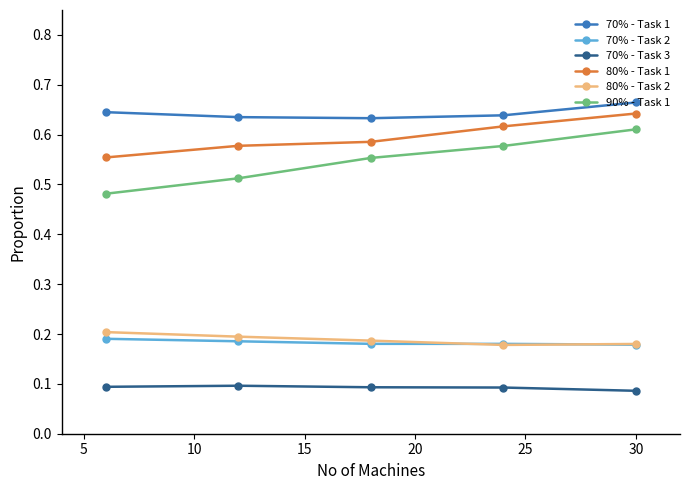

True or false: 70% - Task 3 has more than 0 interior local peaks.

True